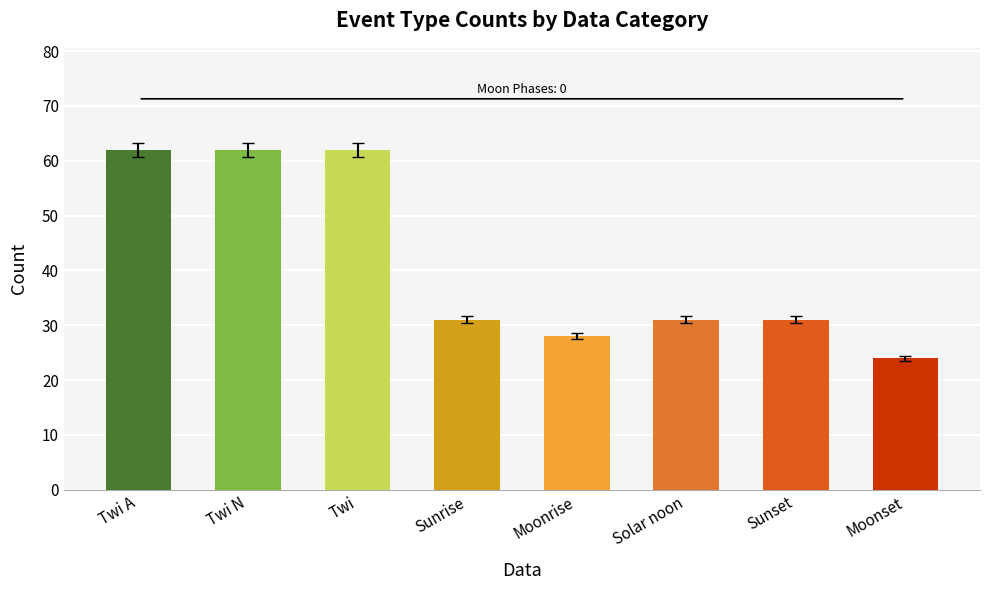

What position from the left is Twi?

3